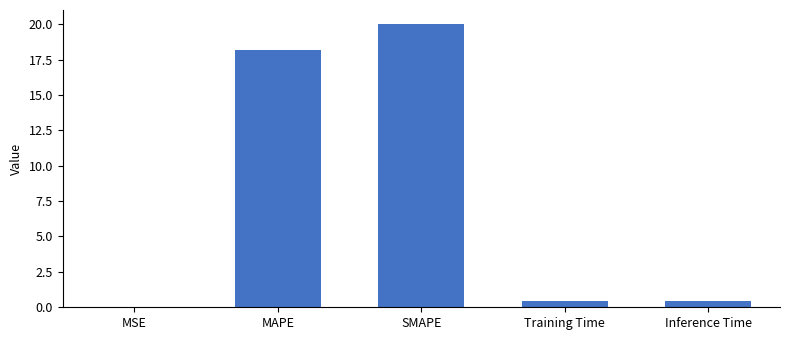

True or false: the data shows 0.5 at Inference Time.

True